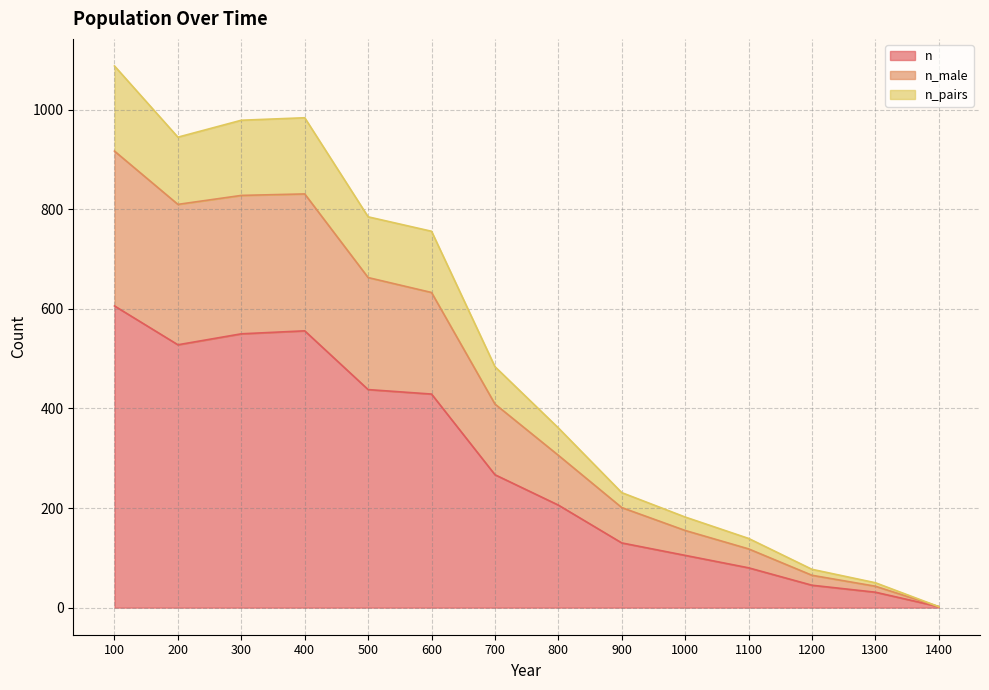

At which label is n_male closest to 459?

700